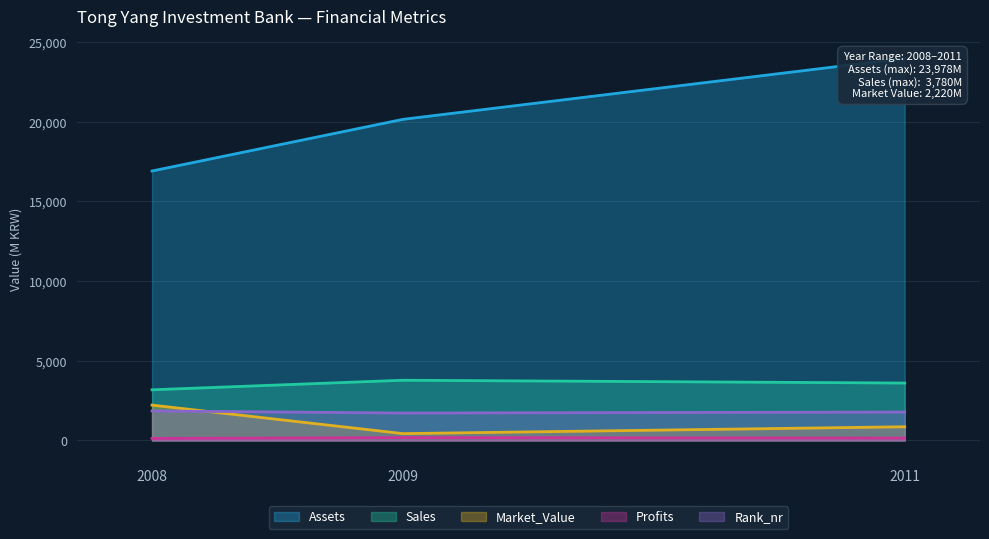

What is the value of the Rank_nr point at the 2nd from the left?

1723.0